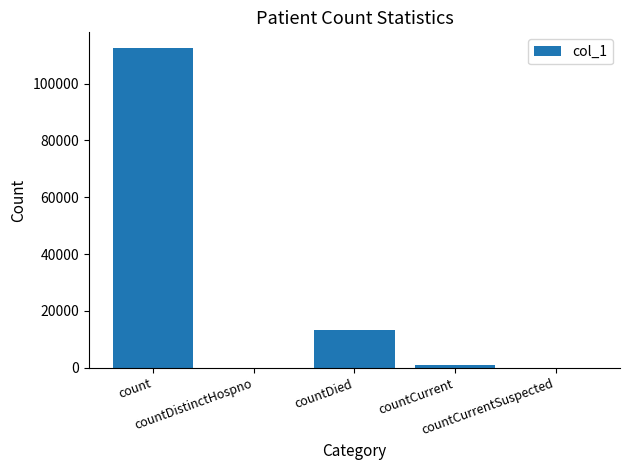

Reading left to right, list all the values displayed in this chart.

count=112378	countDistinctHospno=0	countDied=13152	countCurrent=902	countCurrentSuspected=0